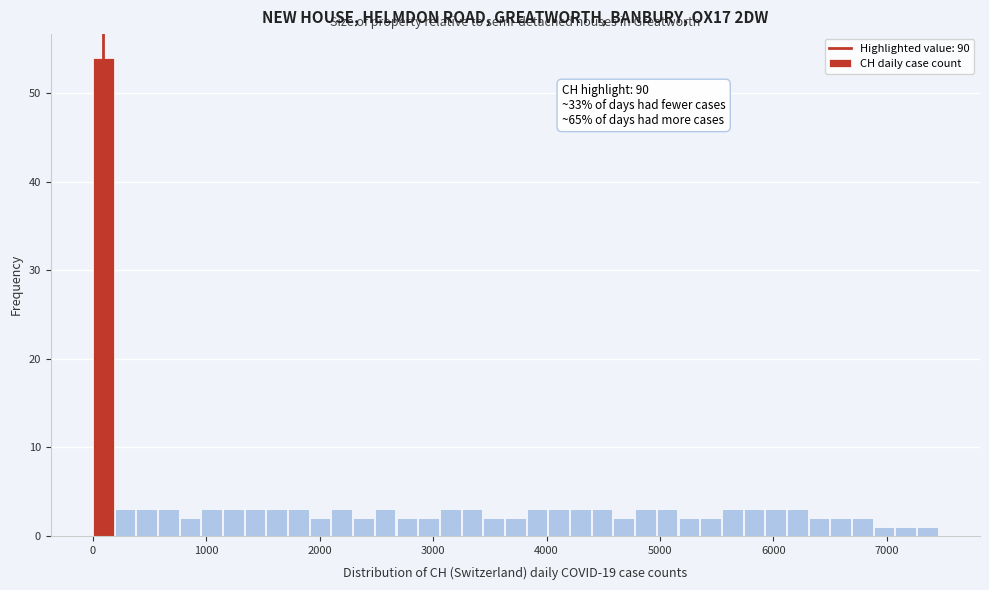

Around what value on the x-axis is the tallest bar? Give the approximate position of its centre, as read against the axis.

100